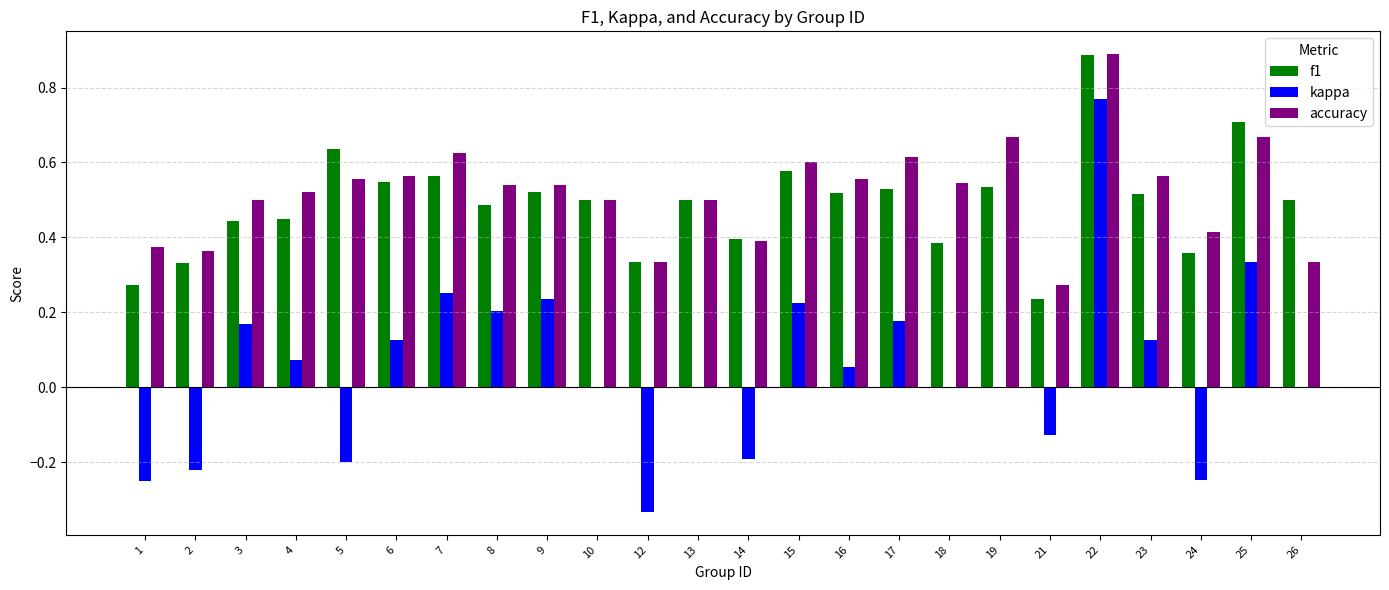

Is it true that accuracy equals 0.5 at 10?

True